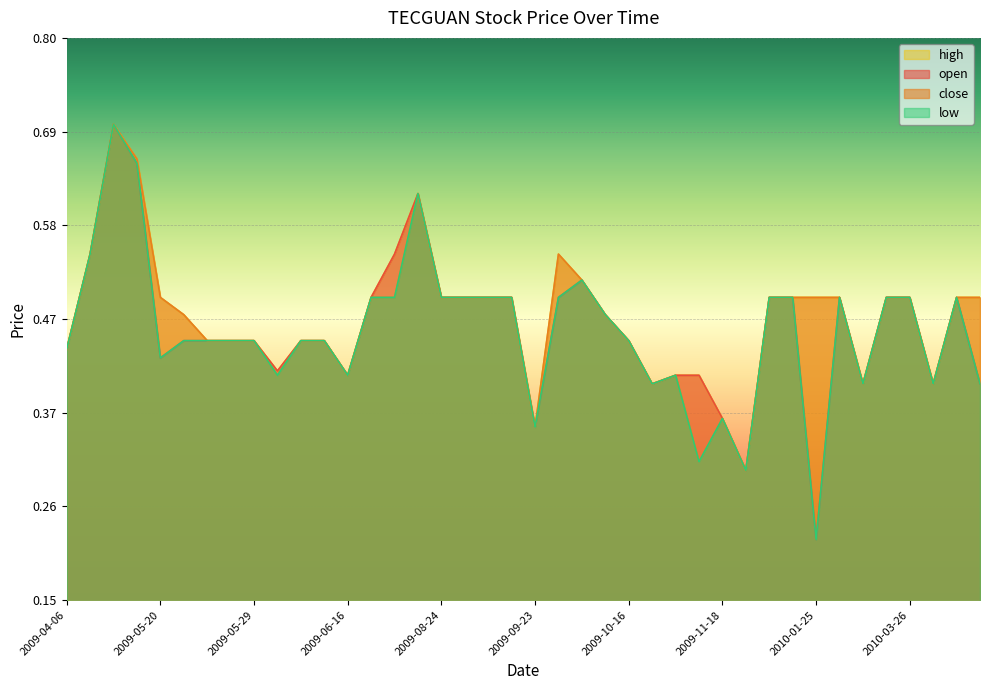

True or false: high and low cross at least once.

False